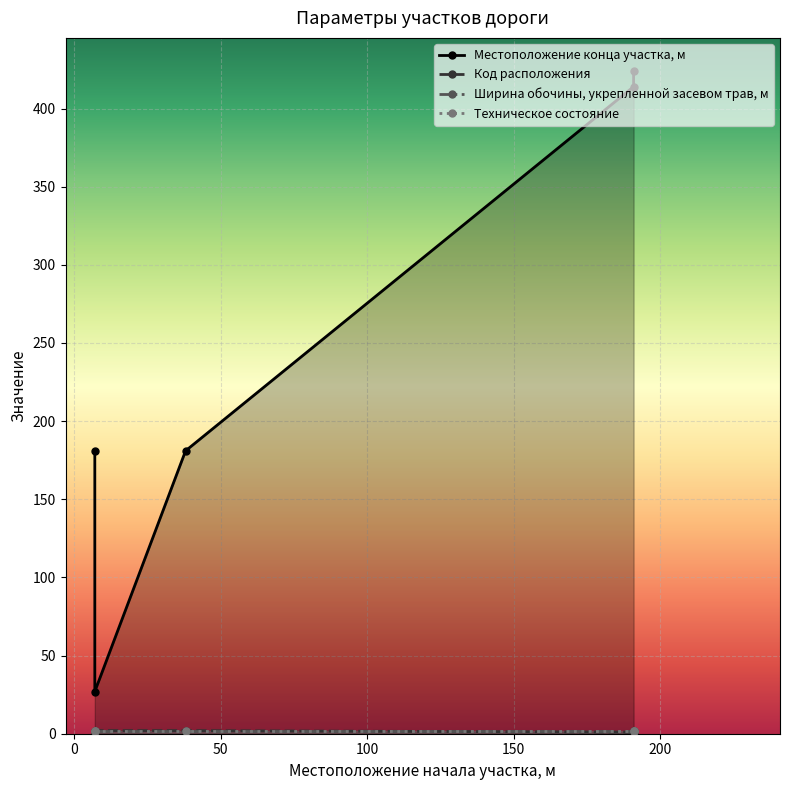

What is the value of the Местоположение конца участка, м point at the 1st from the left?

181